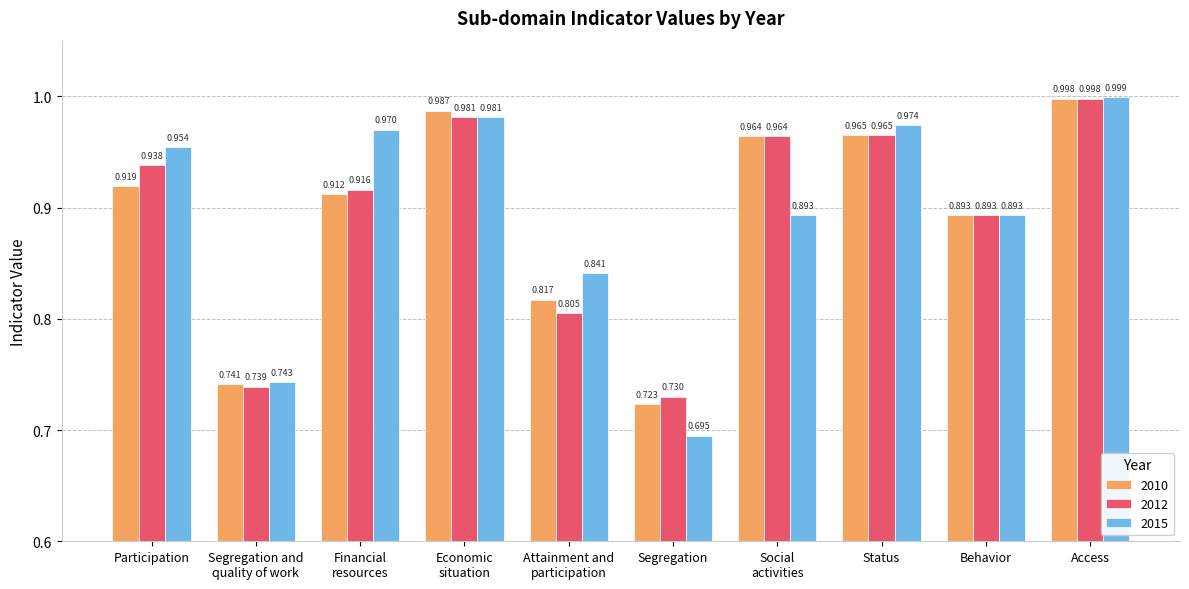

The 2012 series shows 0.5 at Attainment and
participation. True or false?

False